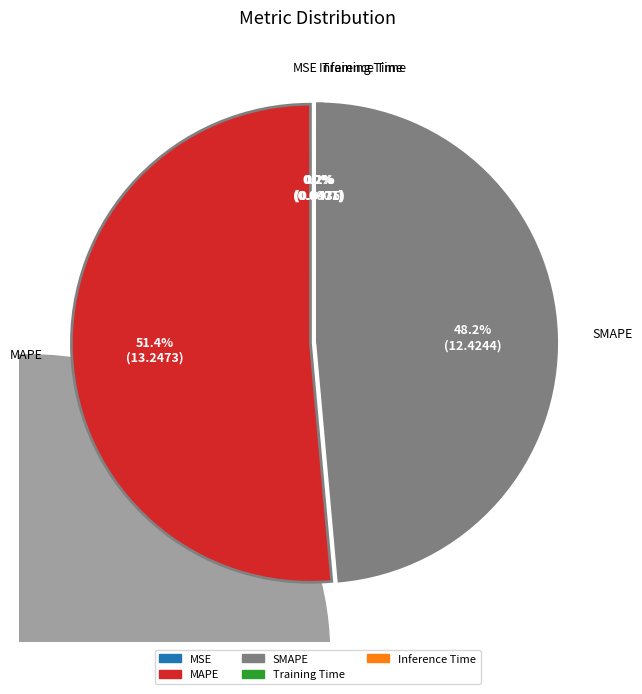

To the nearest percent, what is the difference between the Training Time and MAPE slice percentages?

51%